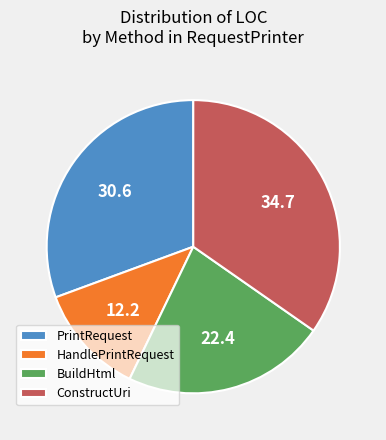

Approximately how many times larger is the value at ConstructUri compared to PrintRequest?

1.1